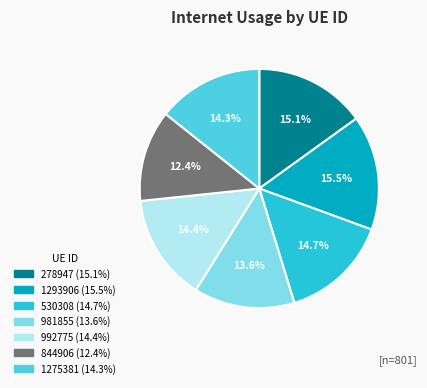

Is the sum of 1293906 and 278947 greater than half?

No